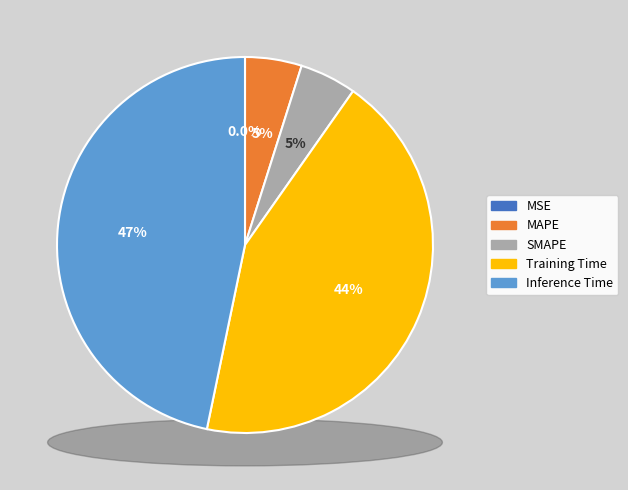

Rank the categories by value from highest to lowest.

Inference Time, Training Time, SMAPE, MAPE, MSE